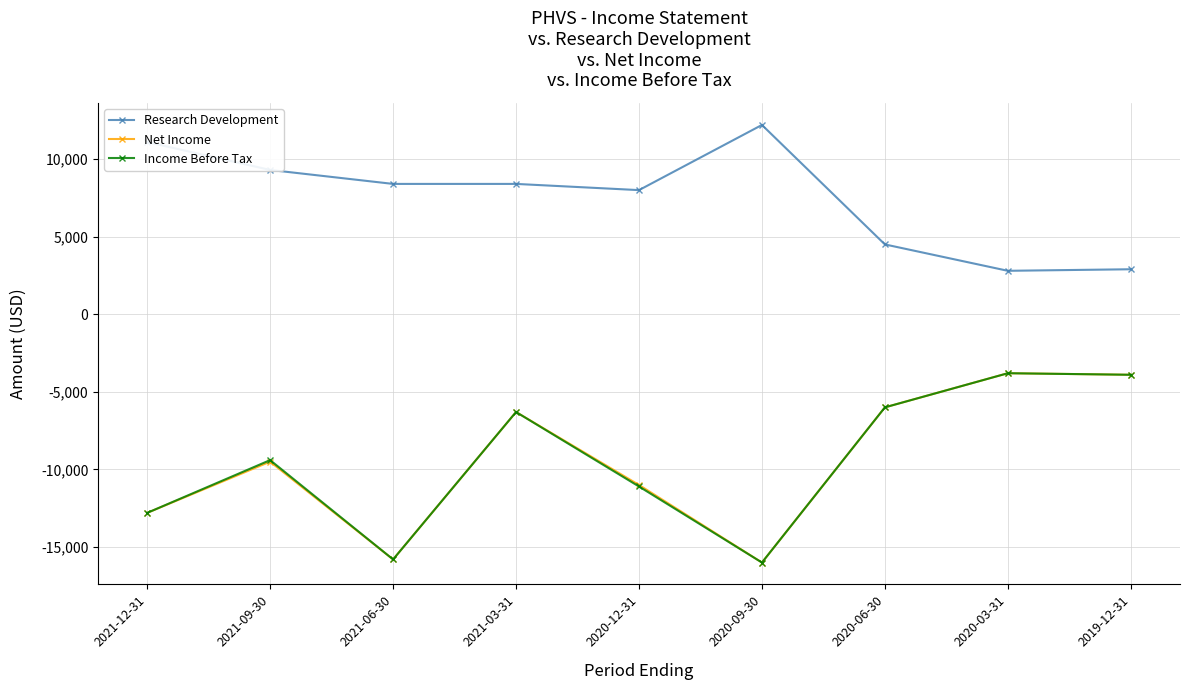

In Income Before Tax, how many points are lower than both neighbors (excluding endpoints)?

2